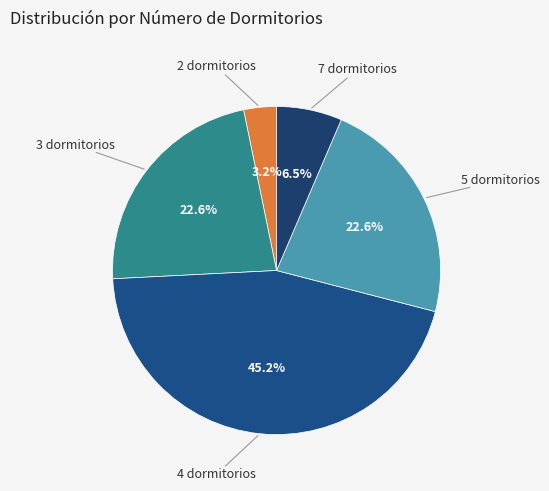

Count the number of slices in the pie.

5